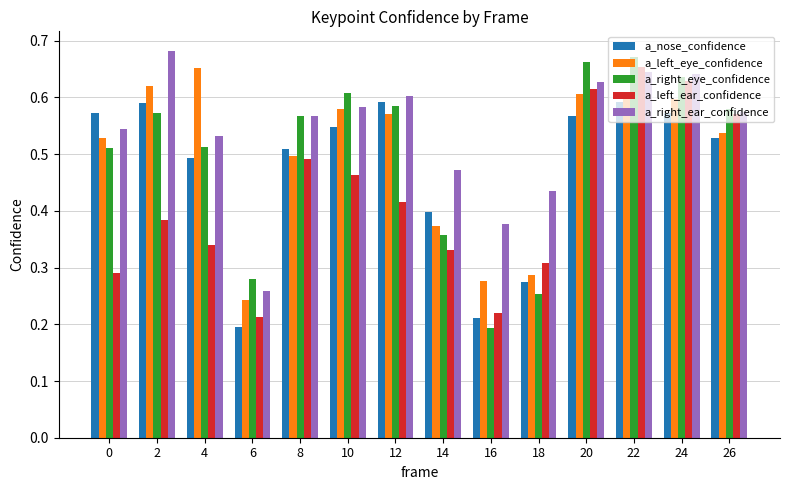

Where is a_left_eye_confidence nearest to the value 0?

6